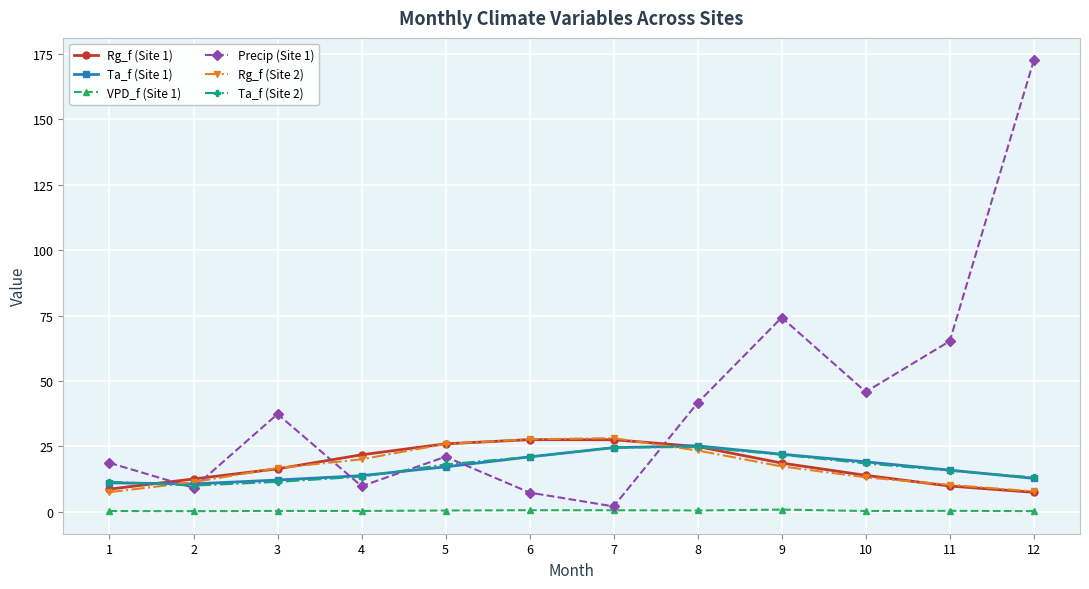

What is the total value across all series at 2?

53.8